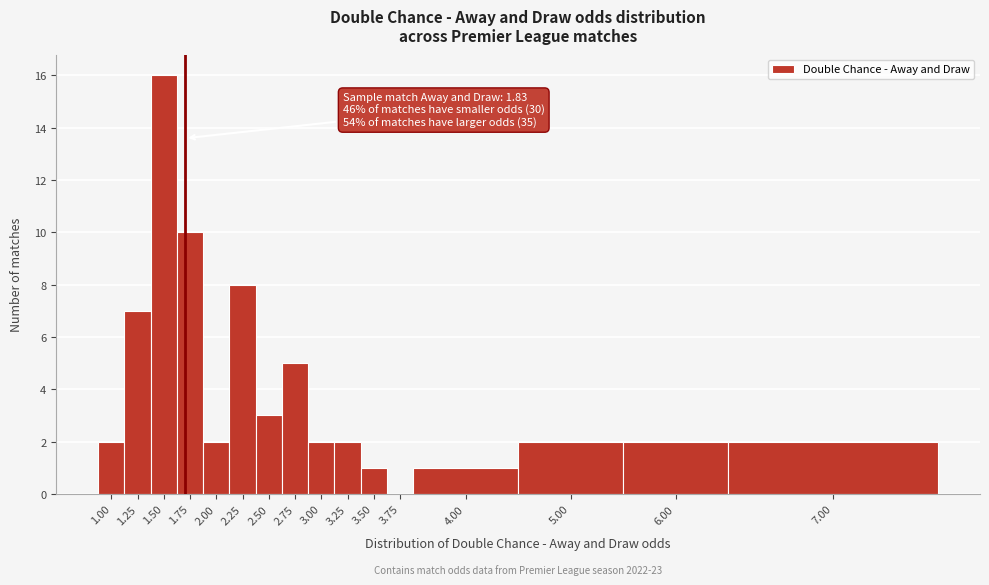

Reading left to right, what are all the values shown in this chart?

1.00=2	1.25=7	1.50=16	1.75=10	2.00=2	2.25=8	2.50=3	2.75=5	3.00=2	3.25=2	3.50=1	3.75=0	4.00=1	5.00=2	6.00=2	7.00=2